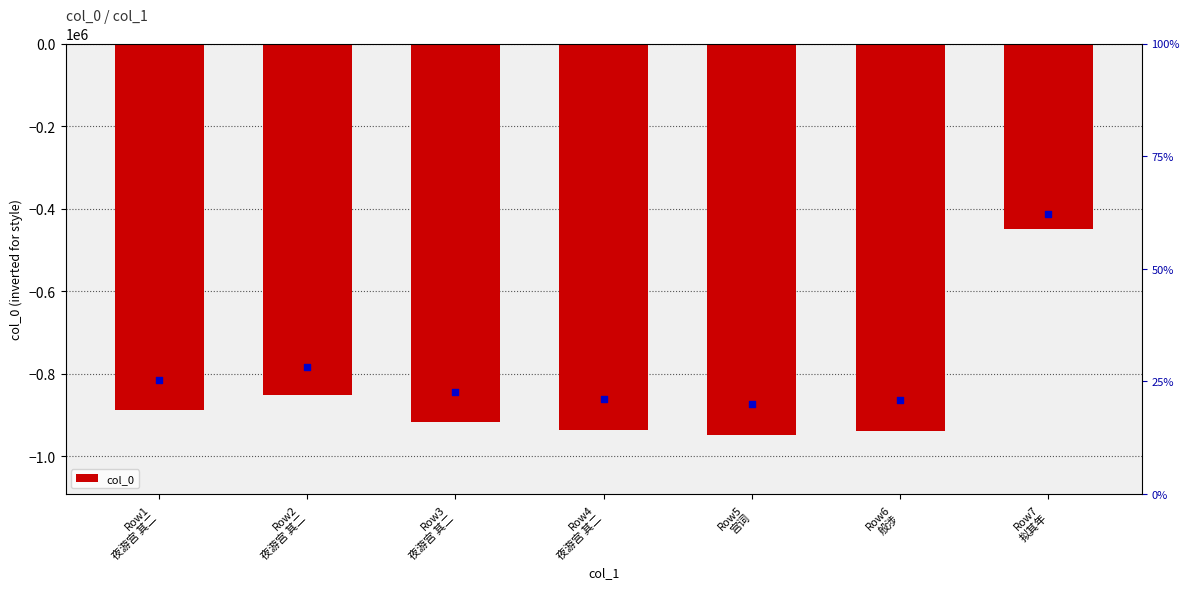

What is the change in value from Row5
宫词 to Row7
拟其年?

+499797